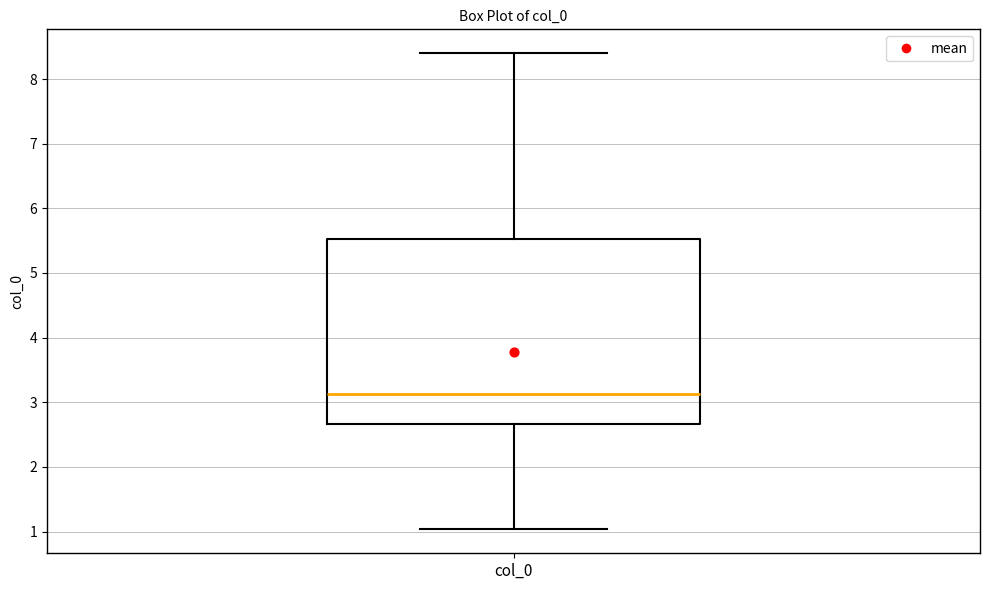

Read this box plot against the y-axis: the position of the median line, the range covered by the box, and the ends of both whiskers. The values are not printed on the chart, so give them approximately, as read against the axis.

median 3.1, box 2.7 to 5.5, whiskers 1.0 to 8.4